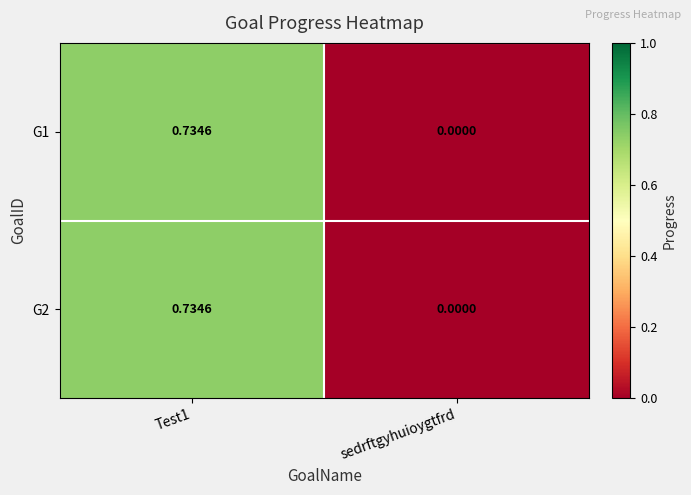

Where is G1 nearest to the value 0?

sedrftgyhuioygtfrd